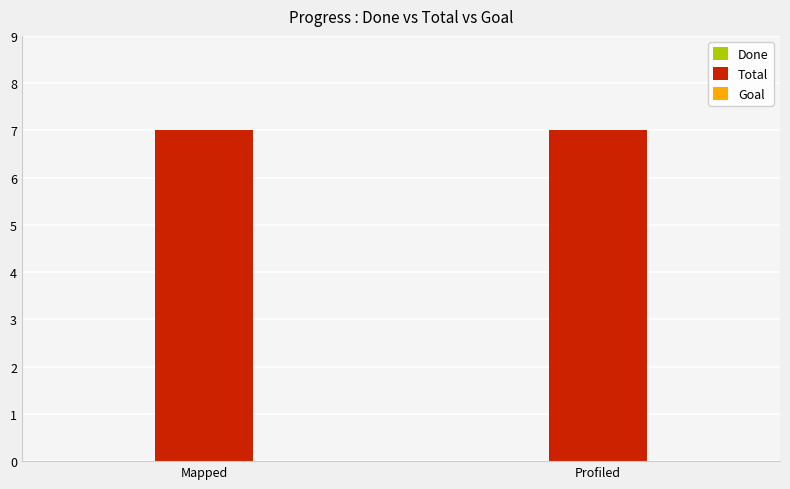

Reading right to left, transcribe all the data shown in this chart.

Done: Profiled=0	Mapped=0
Total: Profiled=7	Mapped=7
Goal: Profiled=0	Mapped=0